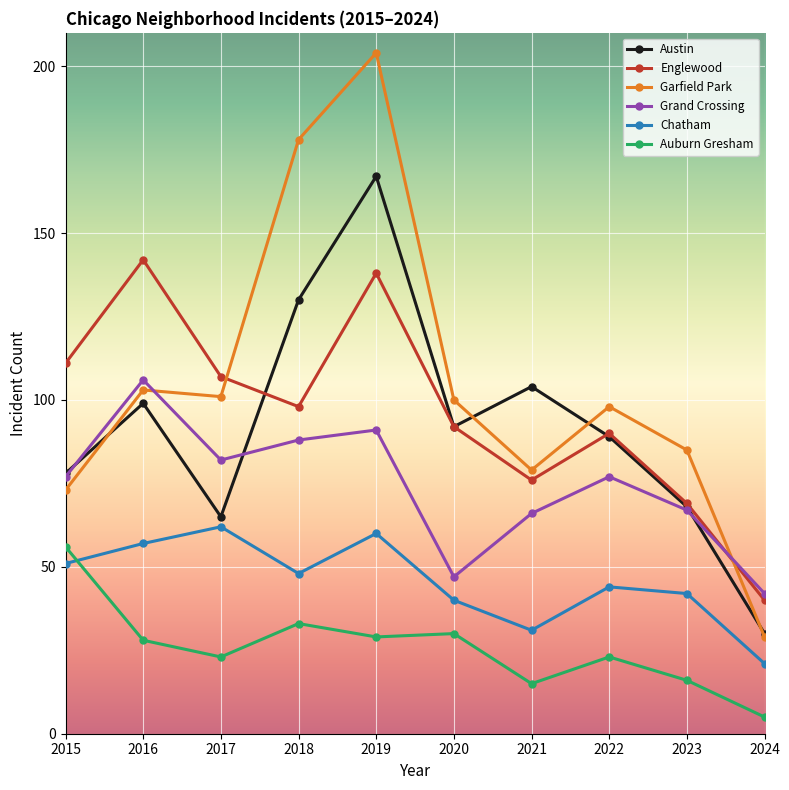

What is the average value of the Englewood series?

96